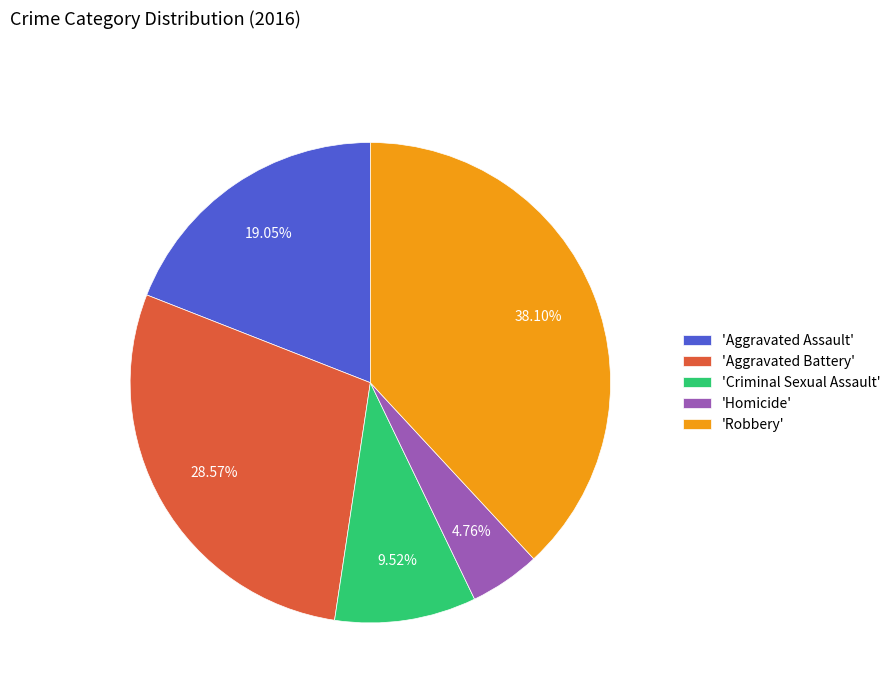

Is the sum of 'Homicide' and 'Robbery' greater than half?

No